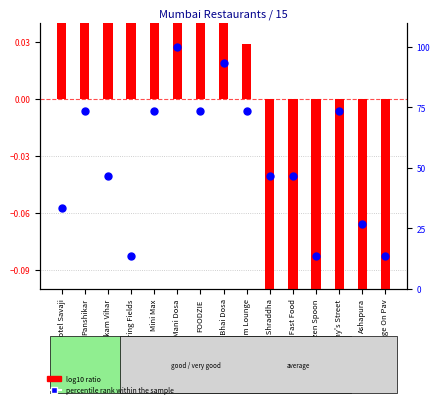

What is the total value across all series at Sai Shraddha?

46.4